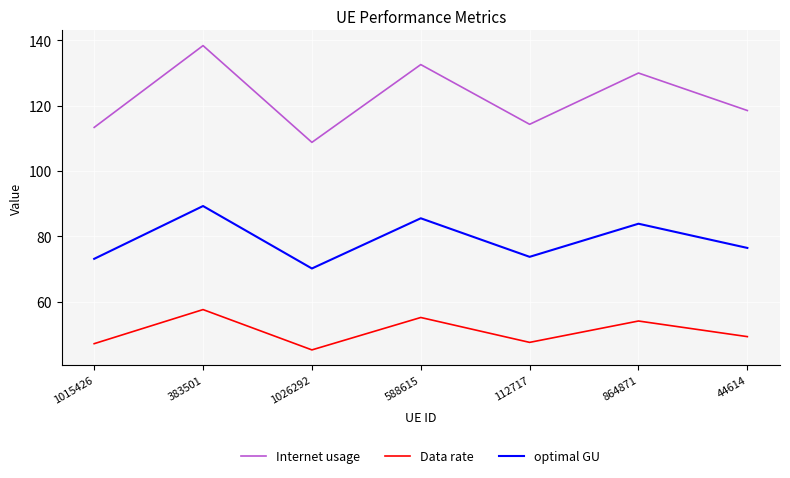

Is the value of Internet usage at 864871 greater than the value of optimal GU at 1026292?

Yes